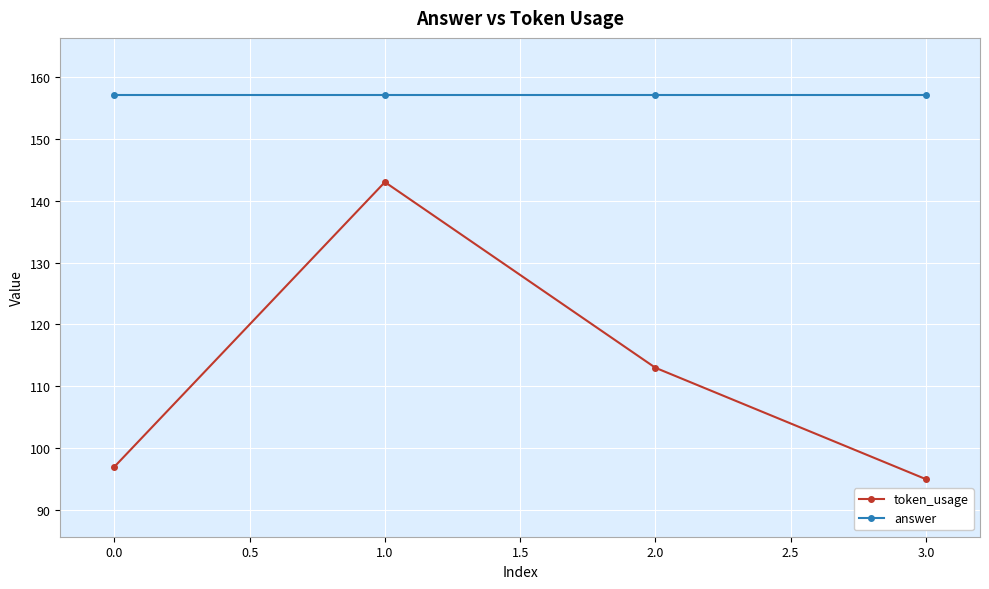

Which series has the largest total across all categories?

answer